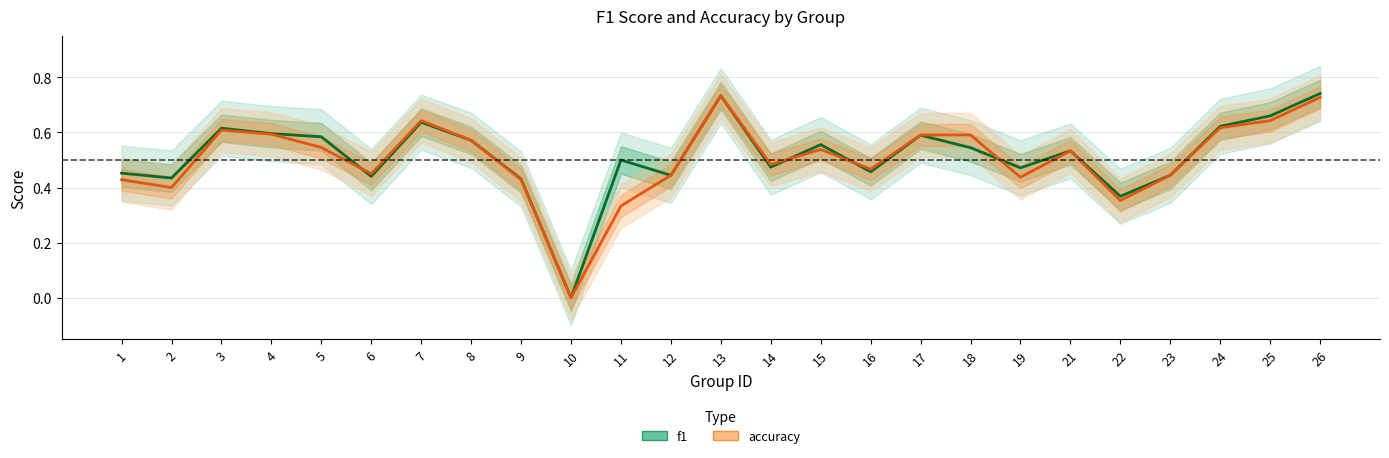

What are all the series names shown in the legend?

f1, accuracy